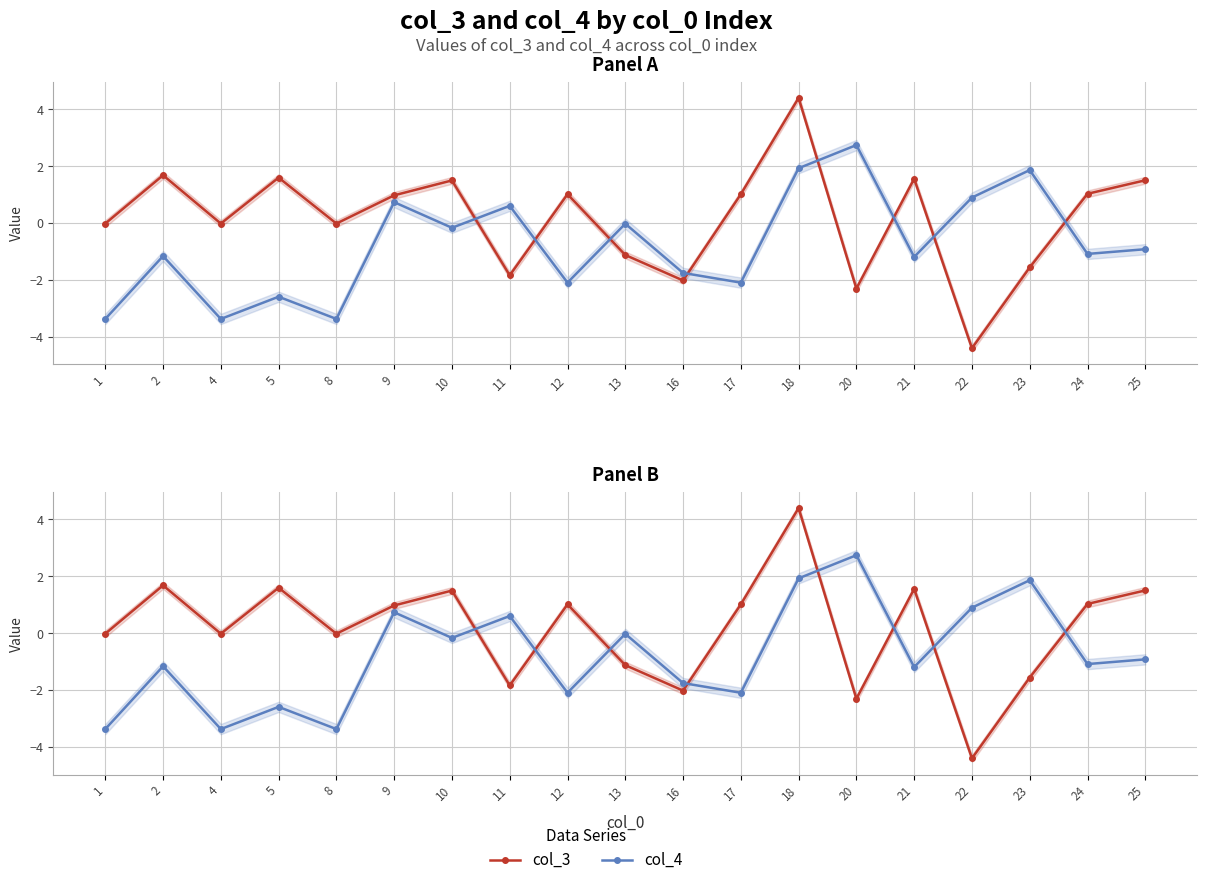

What is the sum of the col_4 values at 11 and 13?

0.6